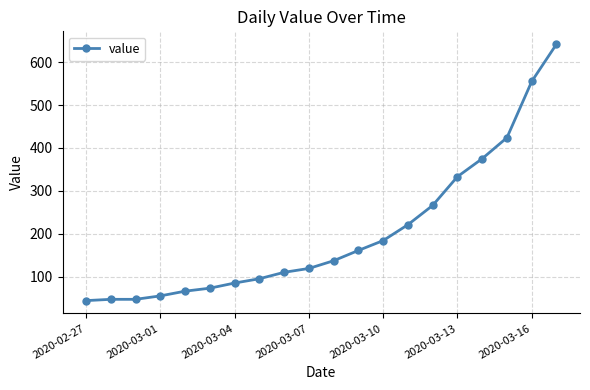

What is the value of the 1st point from the left?

44